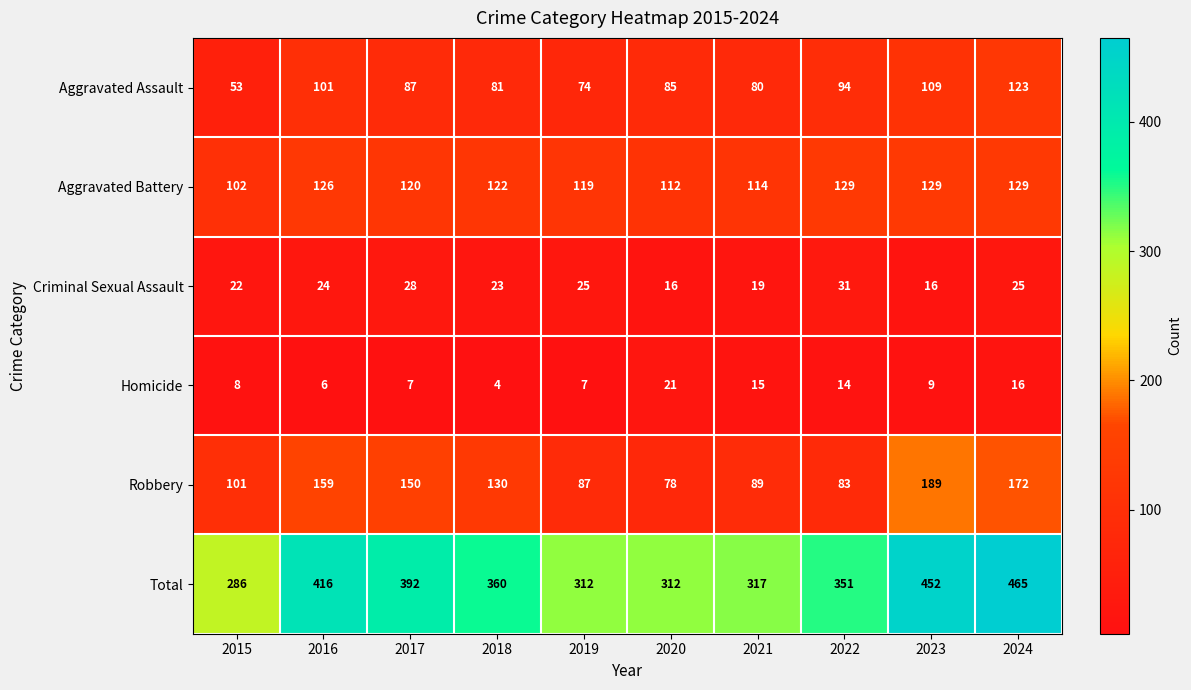

Where is Aggravated Battery nearest to the value 115?

2021